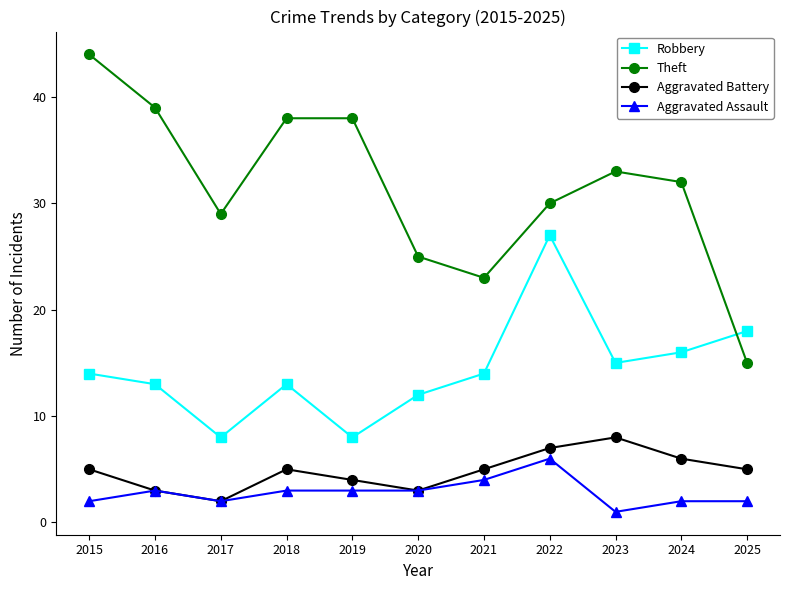

What is the sum of the Aggravated Battery values at 2017 and 2019?

6